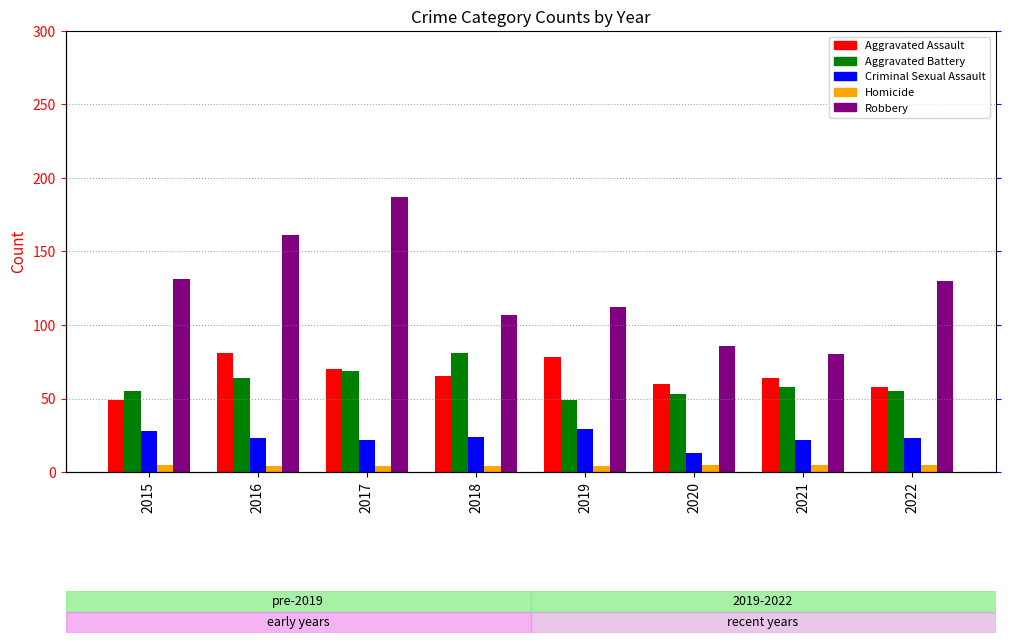

Rank the series at 2021 from lowest to highest value.

Homicide, Criminal Sexual Assault, Aggravated Battery, Aggravated Assault, Robbery